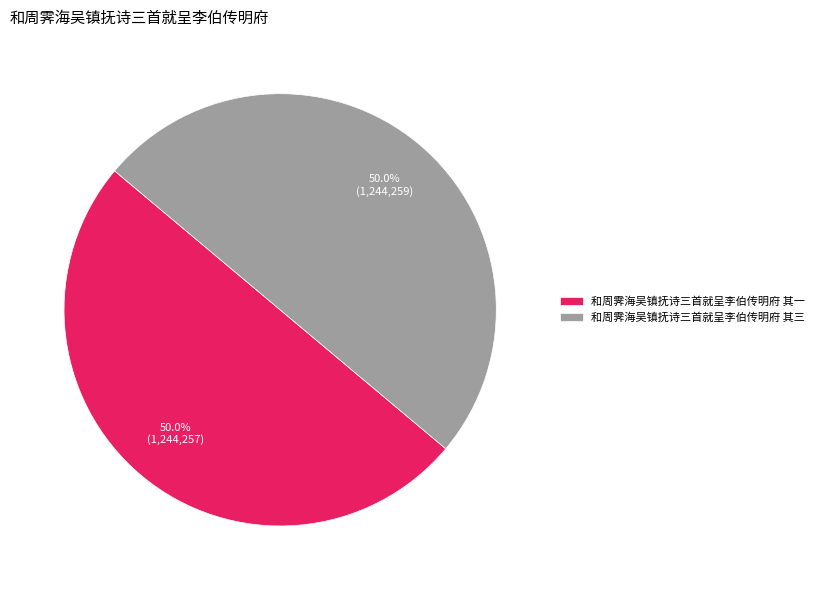

Combined, what portion of the pie is 和周霁海吴镇抚诗三首就呈李伯传明府 其一 and 和周霁海吴镇抚诗三首就呈李伯传明府 其三?

100.0%